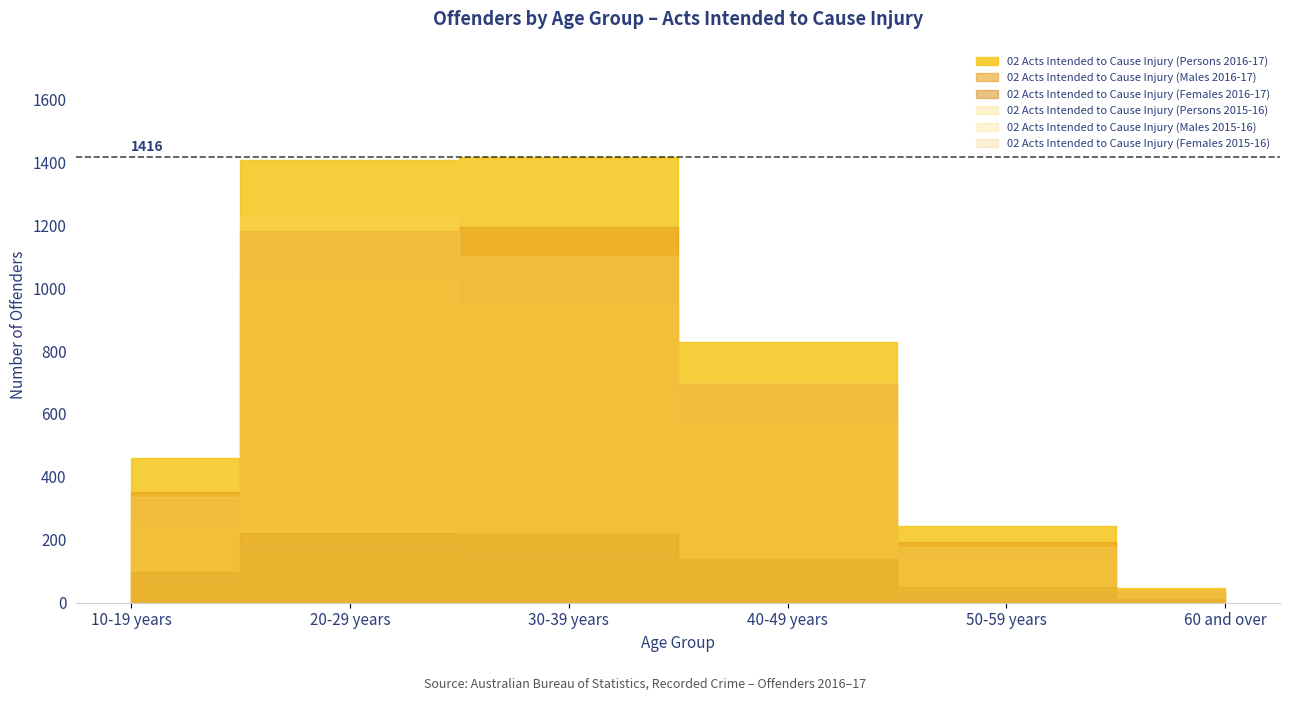

What is the label of the 3rd point from the right?

40-49 years